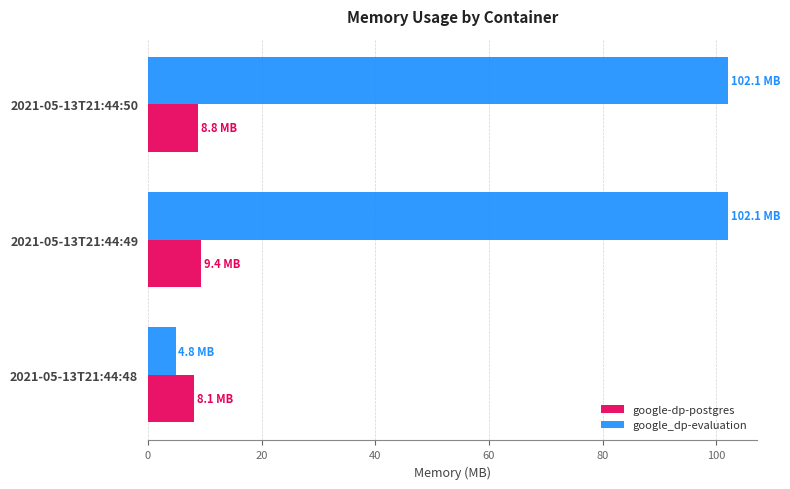

What are all the series names shown in the legend?

google-dp-postgres, google_dp-evaluation